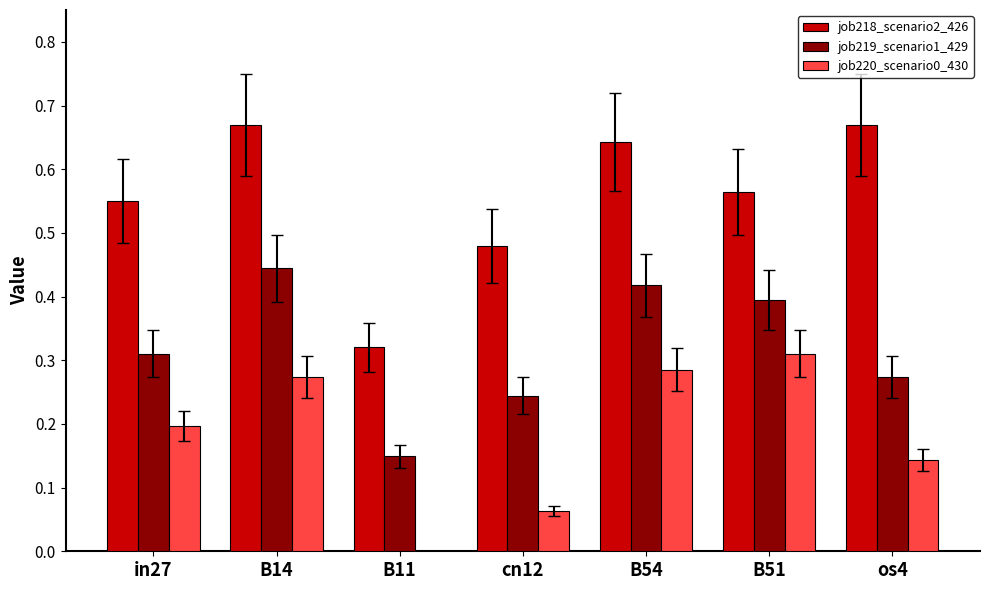

What are all the series names shown in the legend?

job218_scenario2_426, job219_scenario1_429, job220_scenario0_430